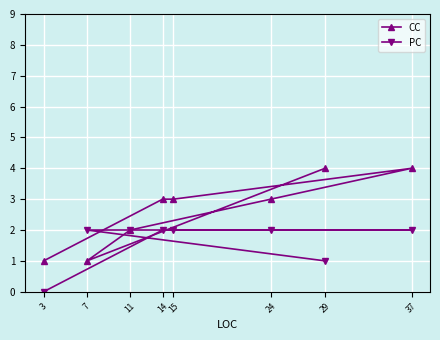

Does the chart display data point markers on the line(s)?

Yes